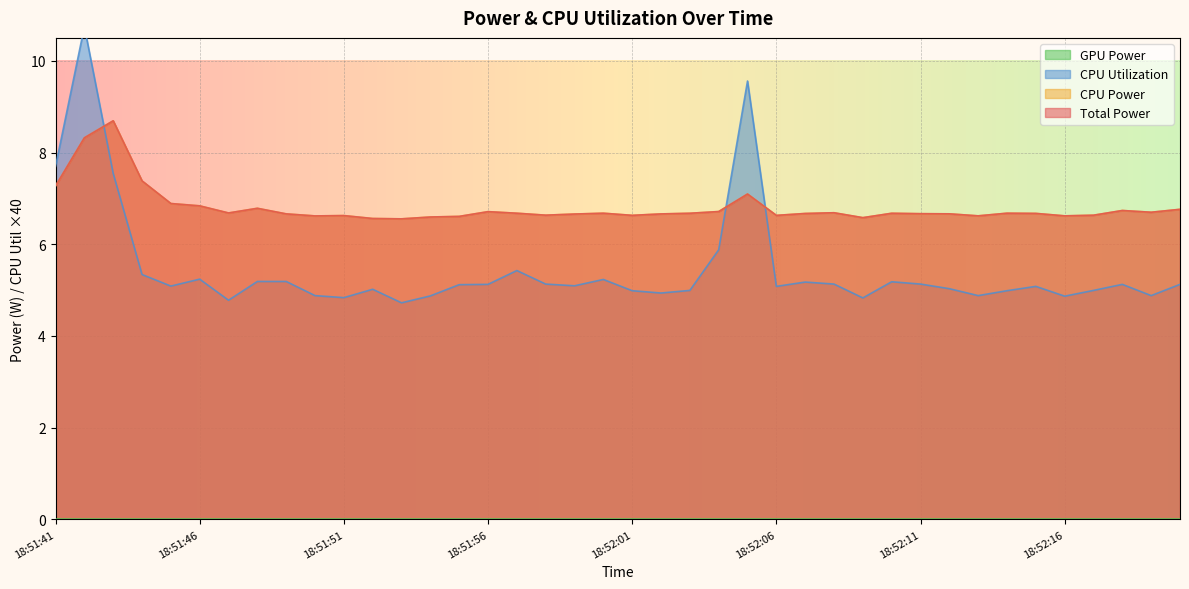

Reading right to left, extract all data points from this chart.

Total Power: 18:52:20=6.8	18:52:19=6.7	18:52:18=6.7	18:52:17=6.6	18:52:16=6.6	18:52:15=6.7	18:52:14=6.7	18:52:13=6.6	18:52:12=6.7	18:52:11=6.7	18:52:10=6.7	18:52:09=6.6	18:52:08=6.7	18:52:07=6.7	18:52:06=6.6	18:52:05=7.1	18:52:04=6.7	18:52:03=6.7	18:52:02=6.7	18:52:01=6.6	18:52:00=6.7	18:51:59=6.7	18:51:58=6.6	18:51:57=6.7	18:51:56=6.7	18:51:55=6.6	18:51:54=6.6	18:51:53=6.6	18:51:52=6.6	18:51:51=6.6	18:51:50=6.6	18:51:49=6.7	18:51:48=6.8	18:51:47=6.7	18:51:46=6.8	18:51:45=6.9	18:51:44=7.4	18:51:43=8.7	18:51:42=8.3	18:51:41=7.3
CPU Power: 18:52:20=6.8	18:52:19=6.7	18:52:18=6.7	18:52:17=6.6	18:52:16=6.6	18:52:15=6.7	18:52:14=6.7	18:52:13=6.6	18:52:12=6.7	18:52:11=6.7	18:52:10=6.7	18:52:09=6.6	18:52:08=6.7	18:52:07=6.7	18:52:06=6.6	18:52:05=7.1	18:52:04=6.7	18:52:03=6.7	18:52:02=6.7	18:52:01=6.6	18:52:00=6.7	18:51:59=6.7	18:51:58=6.6	18:51:57=6.7	18:51:56=6.7	18:51:55=6.6	18:51:54=6.6	18:51:53=6.6	18:51:52=6.6	18:51:51=6.6	18:51:50=6.6	18:51:49=6.7	18:51:48=6.8	18:51:47=6.7	18:51:46=6.8	18:51:45=6.9	18:51:44=7.4	18:51:43=8.7	18:51:42=8.3	18:51:41=7.3
CPU Utilization: 18:52:20=5.1	18:52:19=4.9	18:52:18=5.1	18:52:17=5.0	18:52:16=4.9	18:52:15=5.1	18:52:14=5.0	18:52:13=4.9	18:52:12=5.0	18:52:11=5.1	18:52:10=5.2	18:52:09=4.8	18:52:08=5.1	18:52:07=5.2	18:52:06=5.1	18:52:05=9.6	18:52:04=5.9	18:52:03=5.0	18:52:02=4.9	18:52:01=5.0	18:52:00=5.2	18:51:59=5.1	18:51:58=5.1	18:51:57=5.4	18:51:56=5.1	18:51:55=5.1	18:51:54=4.9	18:51:53=4.7	18:51:52=5.0	18:51:51=4.8	18:51:50=4.9	18:51:49=5.2	18:51:48=5.2	18:51:47=4.8	18:51:46=5.2	18:51:45=5.1	18:51:44=5.3	18:51:43=7.5	18:51:42=10.7	18:51:41=7.7